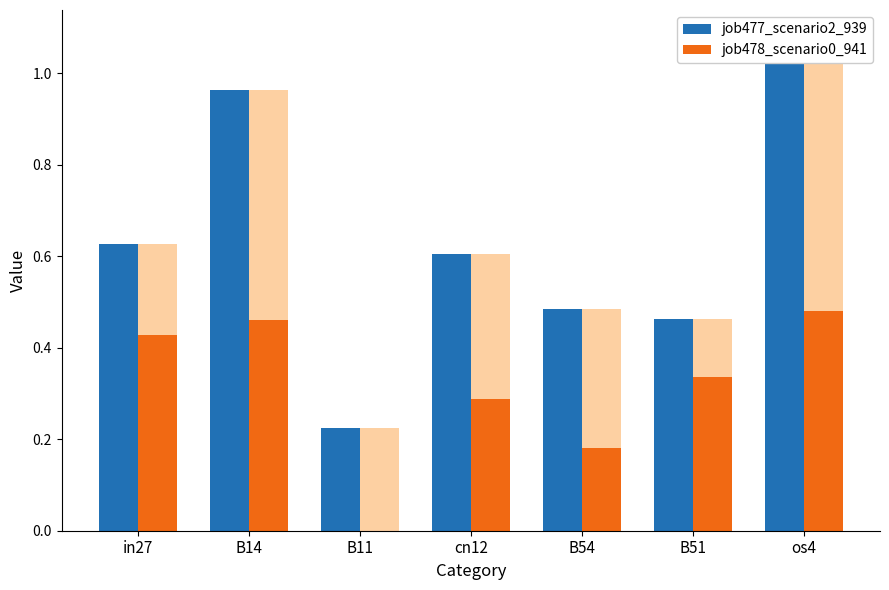

Reading left to right, what are all the values shown in this chart?

job477_scenario2_939: in27=0.6	B14=1.0	B11=0.2	cn12=0.6	B54=0.5	B51=0.5	os4=1.1
job478_scenario0_941: in27=0.4	B14=0.5	B11=0.0	cn12=0.3	B54=0.2	B51=0.3	os4=0.5